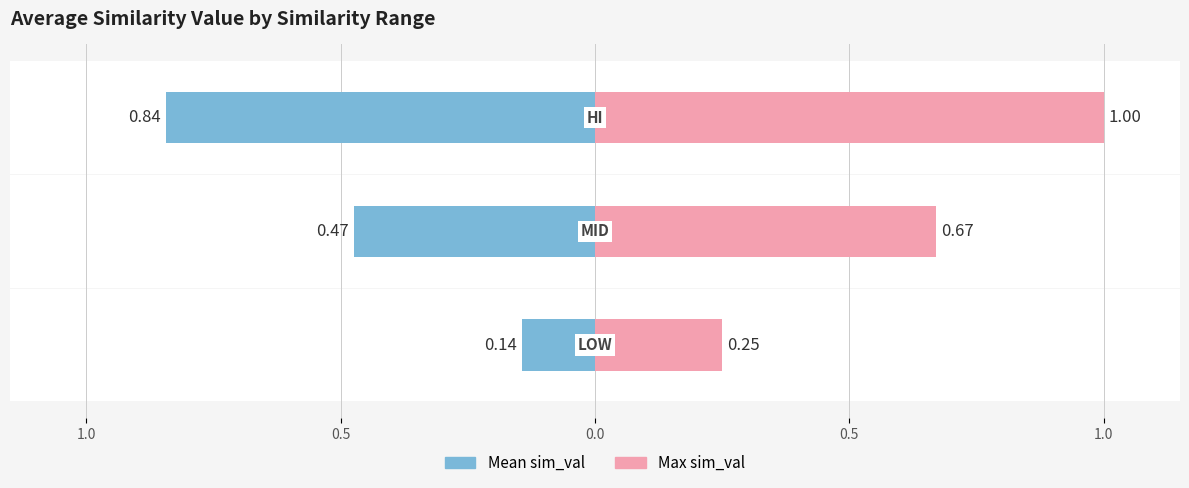

What is the value of the Max sim_val bar at the 1st from the left?

0.3